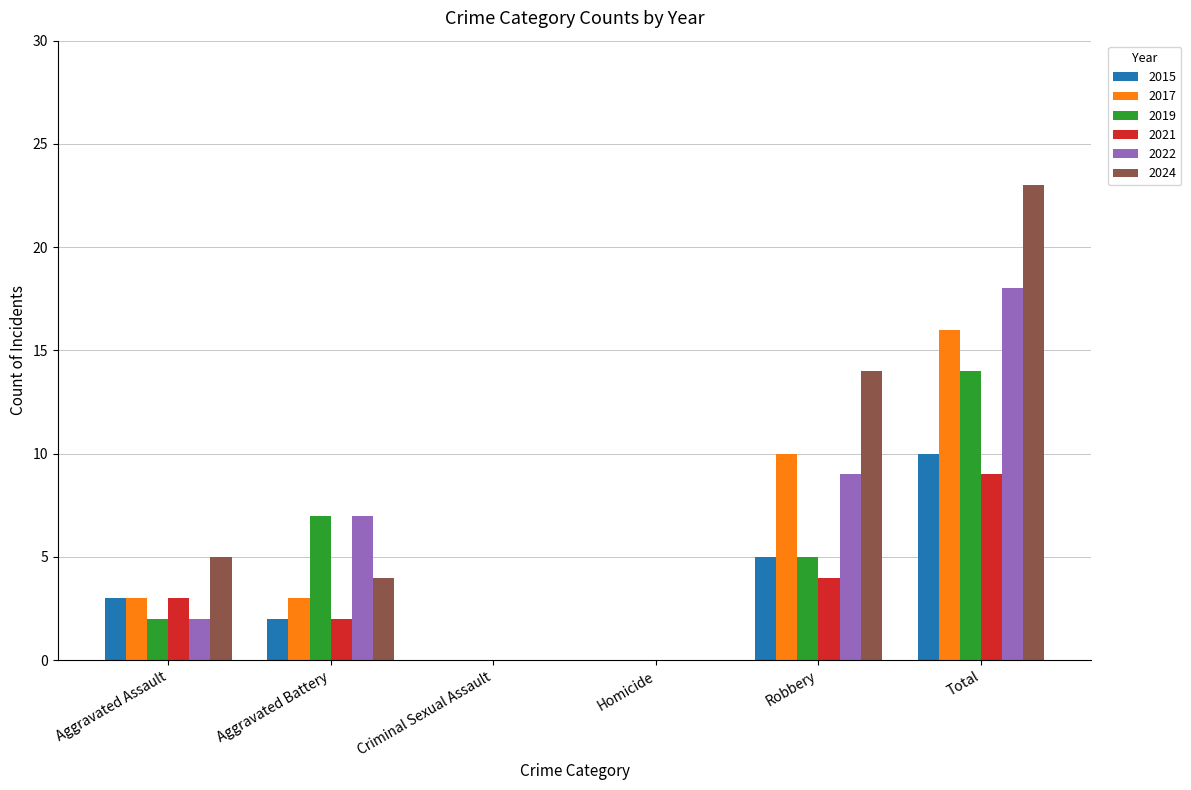

Between Aggravated Assault and Robbery, which series saw the biggest shift?

2024